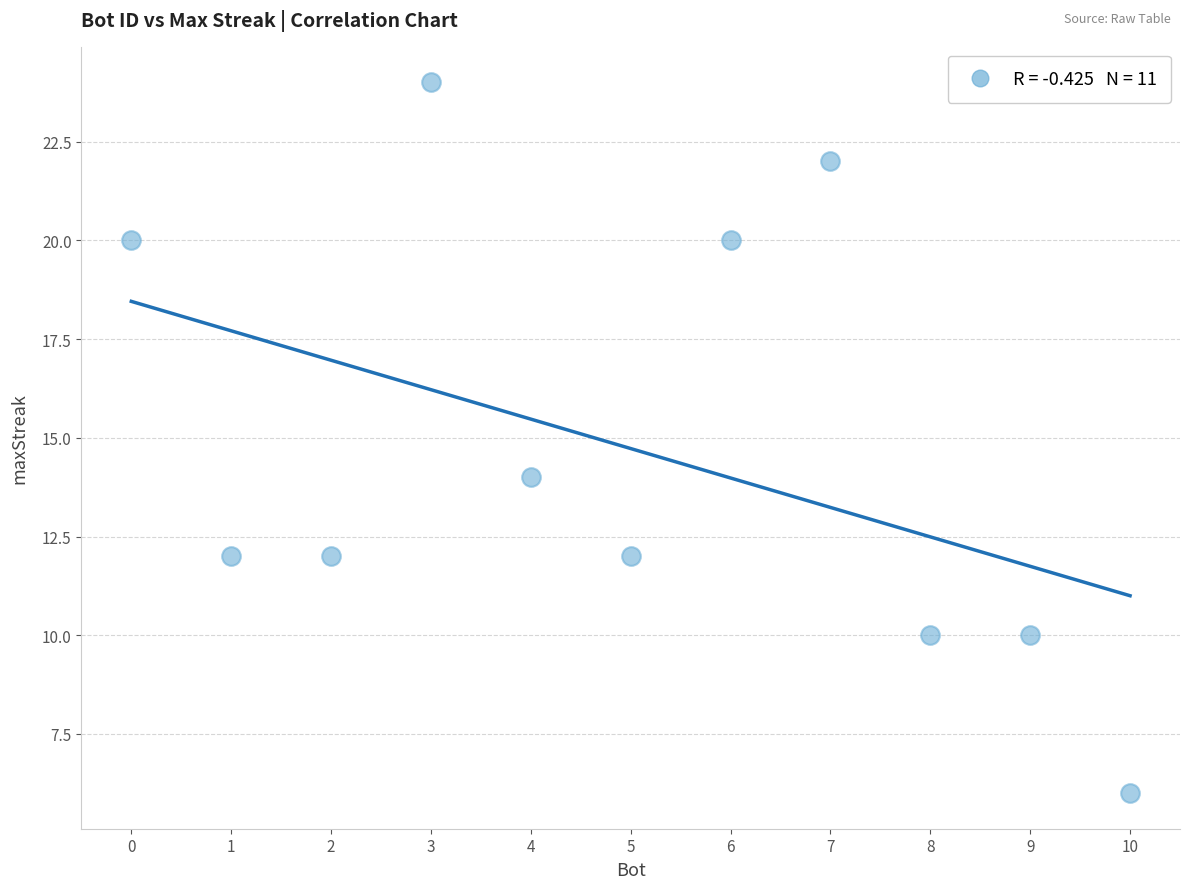

What Y value in the scatter plot is closest to 15?

14